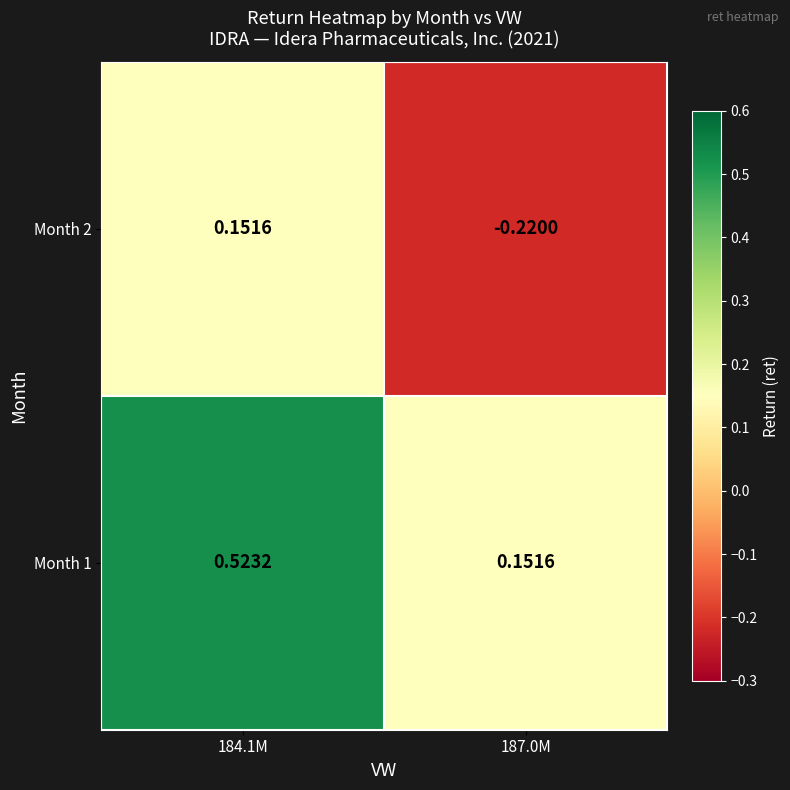

Count the number of data series in this chart.

2